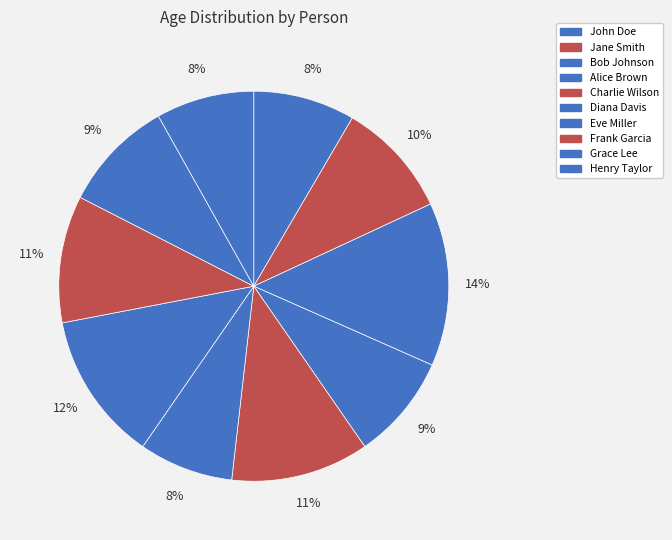

Count the number of slices in the pie.

10